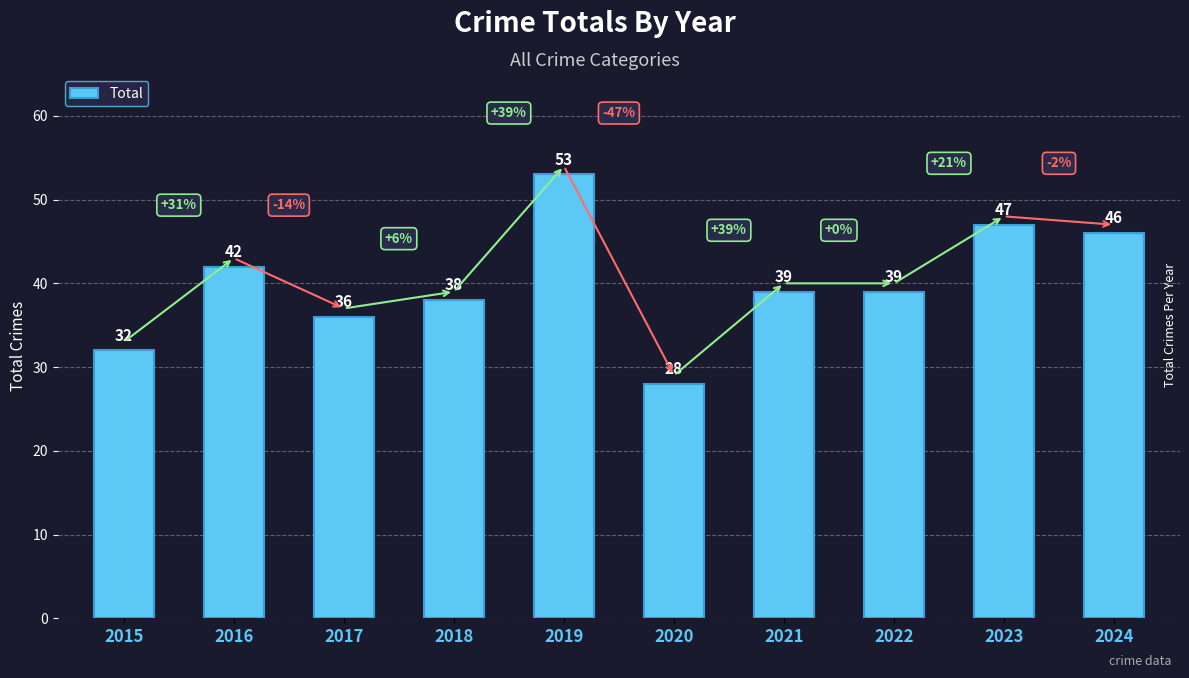

Reading right to left, list all the values displayed in this chart.

46	47	39	39	28	53	38	36	42	32